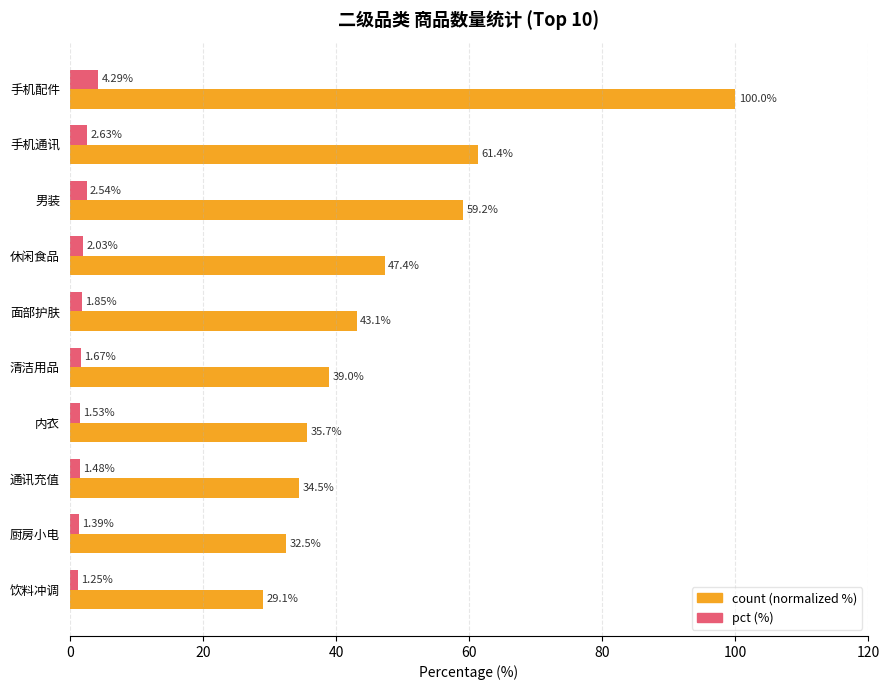

Which category has the highest value across all series?

手机配件